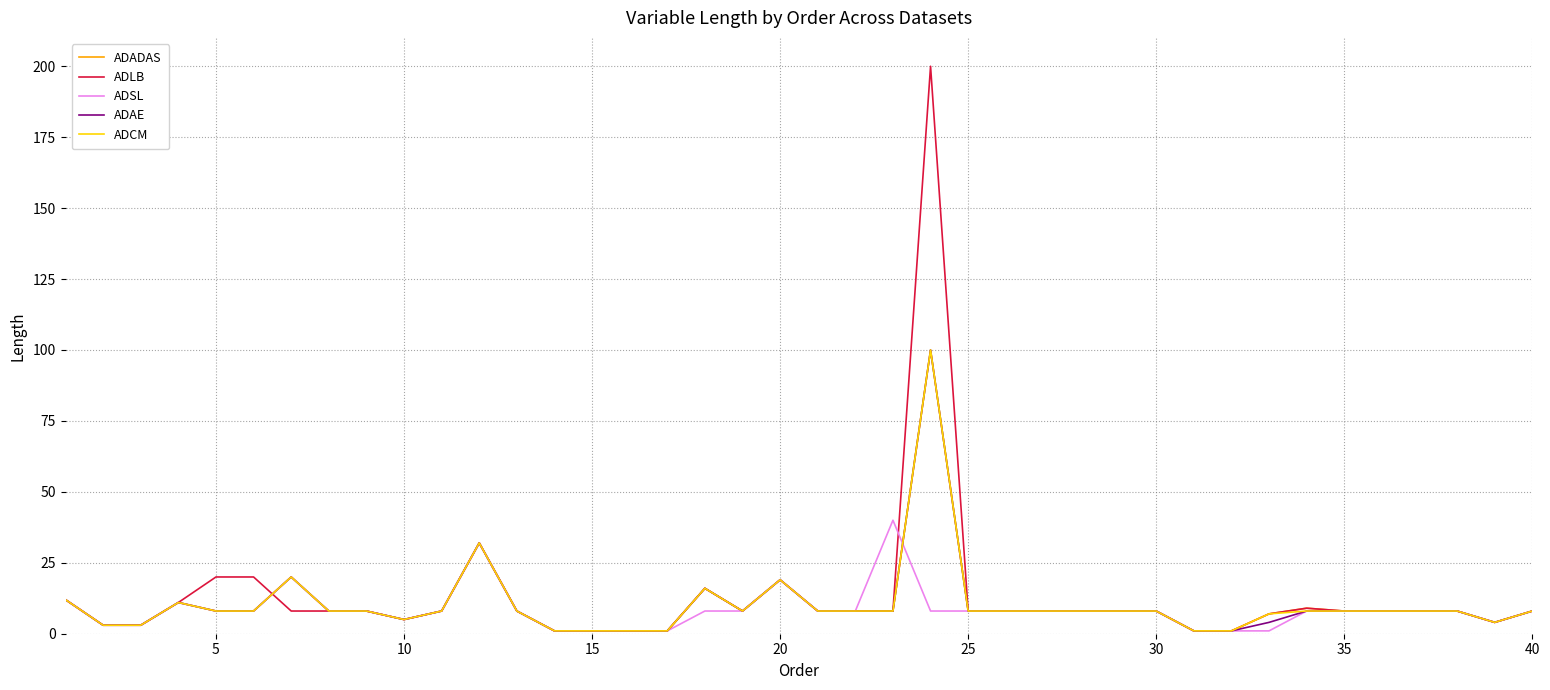

What is the maximum value shown in the chart?

200